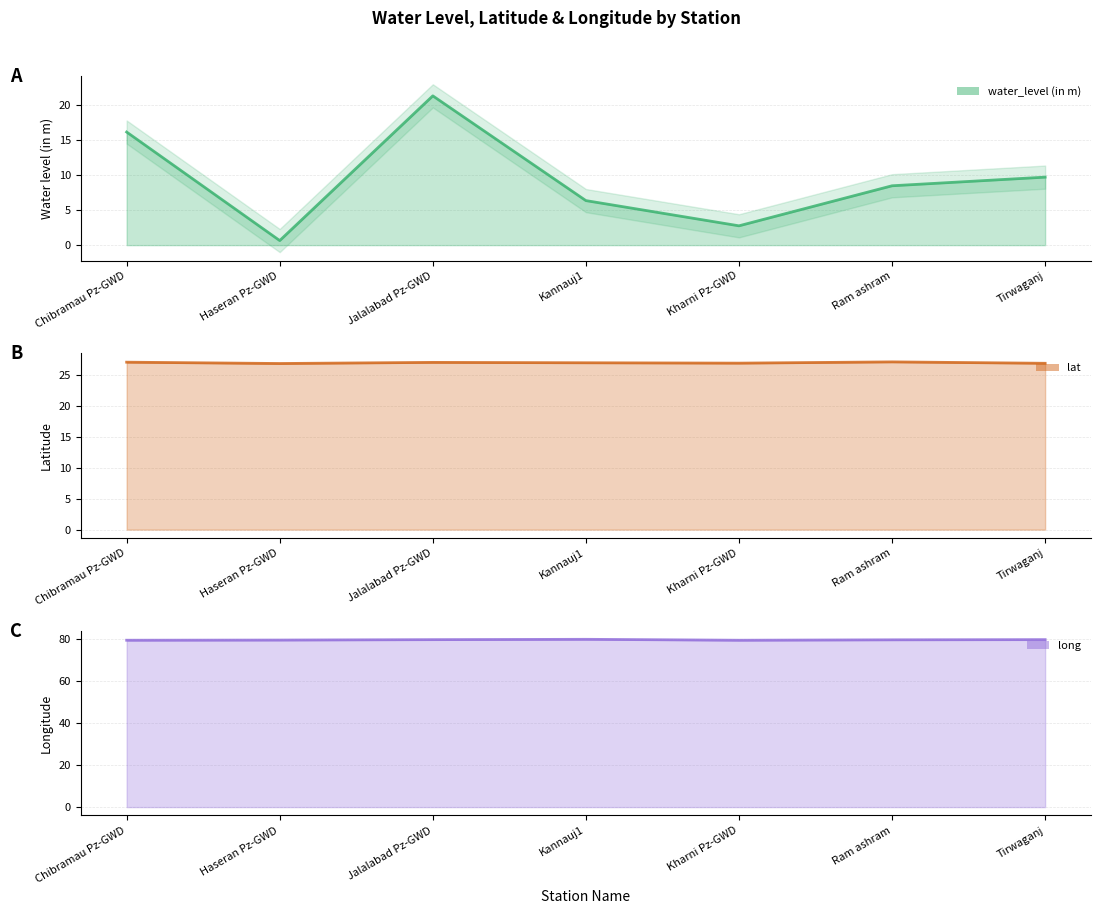

True or false: lat (line) and water_level (in m) (line) cross at least once.

False